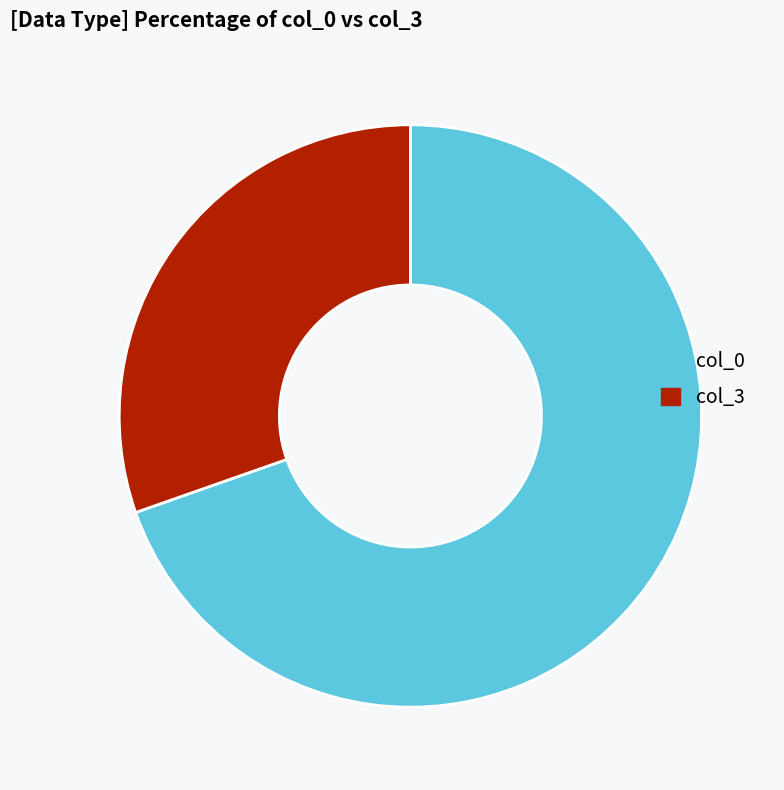

Is the sum of col_0 and col_3 greater than half?

Yes